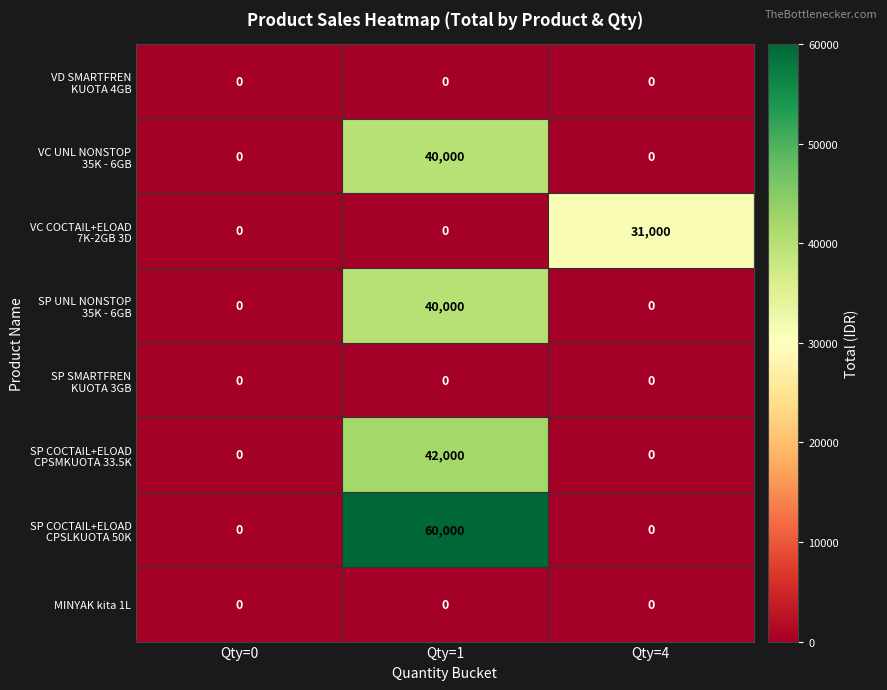

What is the difference between the highest and lowest values at Qty=4?

31000